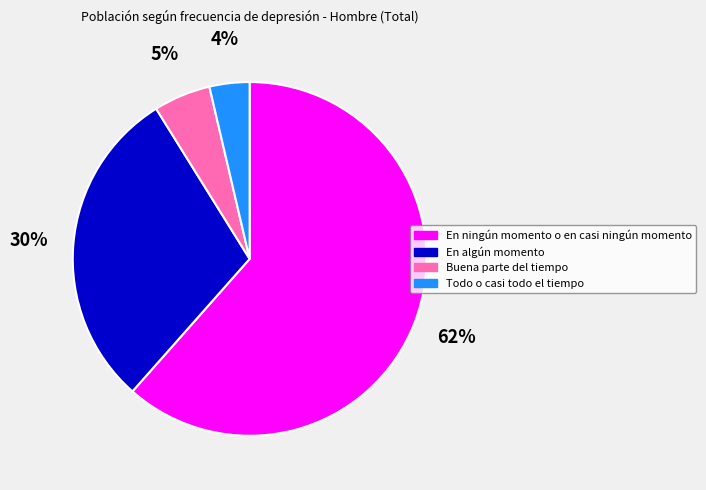

Between En ningún momento o en casi ningún momento and En algún momento, which is larger?

En ningún momento o en casi ningún momento